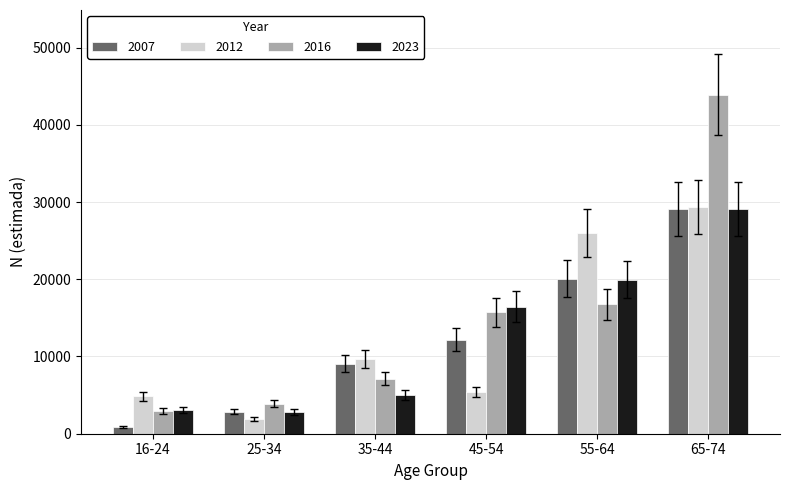

Reading right to left, what are all the values shown in this chart?

2007: 65-74=29074	55-64=20058	45-54=12198	35-44=9067	25-34=2830	16-24=881
2012: 65-74=29317	55-64=26023	45-54=5407	35-44=9724	25-34=1907	16-24=4868
2016: 65-74=43891	55-64=16752	45-54=15744	35-44=7142	25-34=3888	16-24=2921
2023: 65-74=29065	55-64=19948	45-54=16459	35-44=4997	25-34=2814	16-24=3081